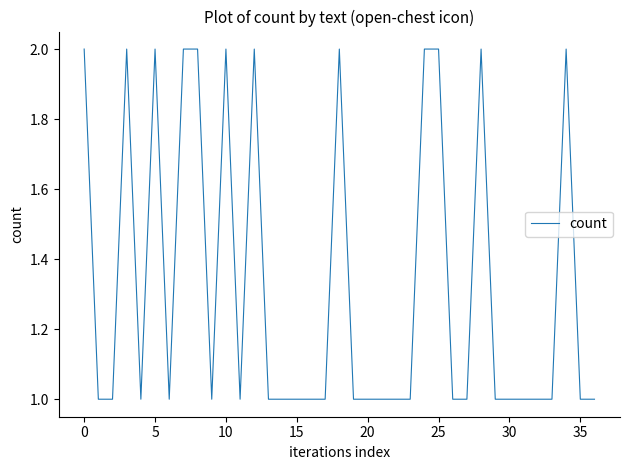

The chart shows a value of 1 at 20. True or false?

True